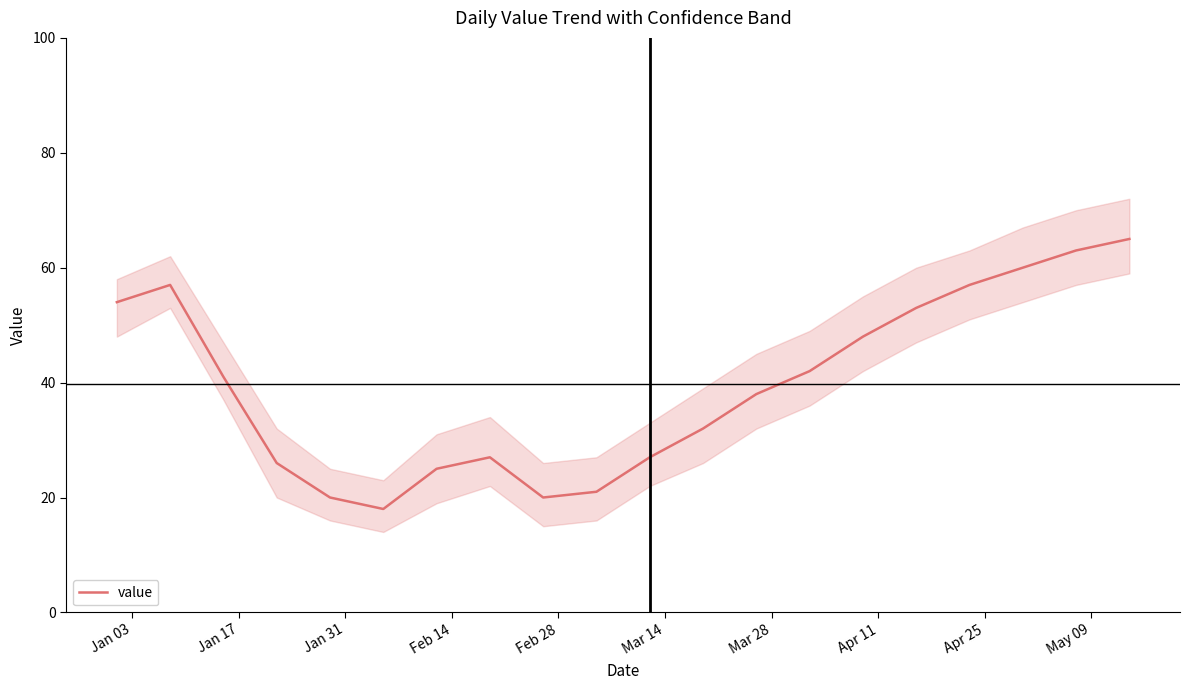

What is the minimum value for value?

18